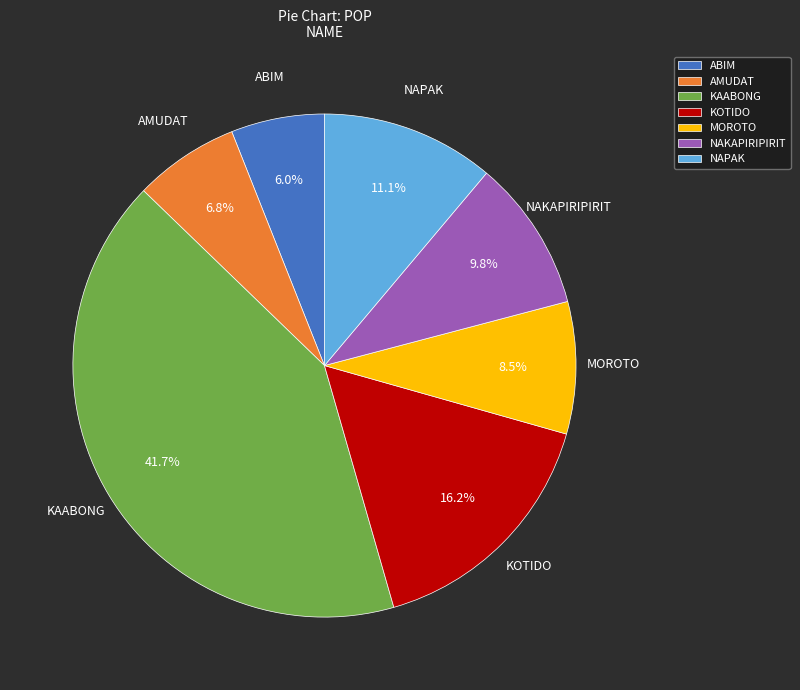

Is KAABONG the majority of the pie?

No